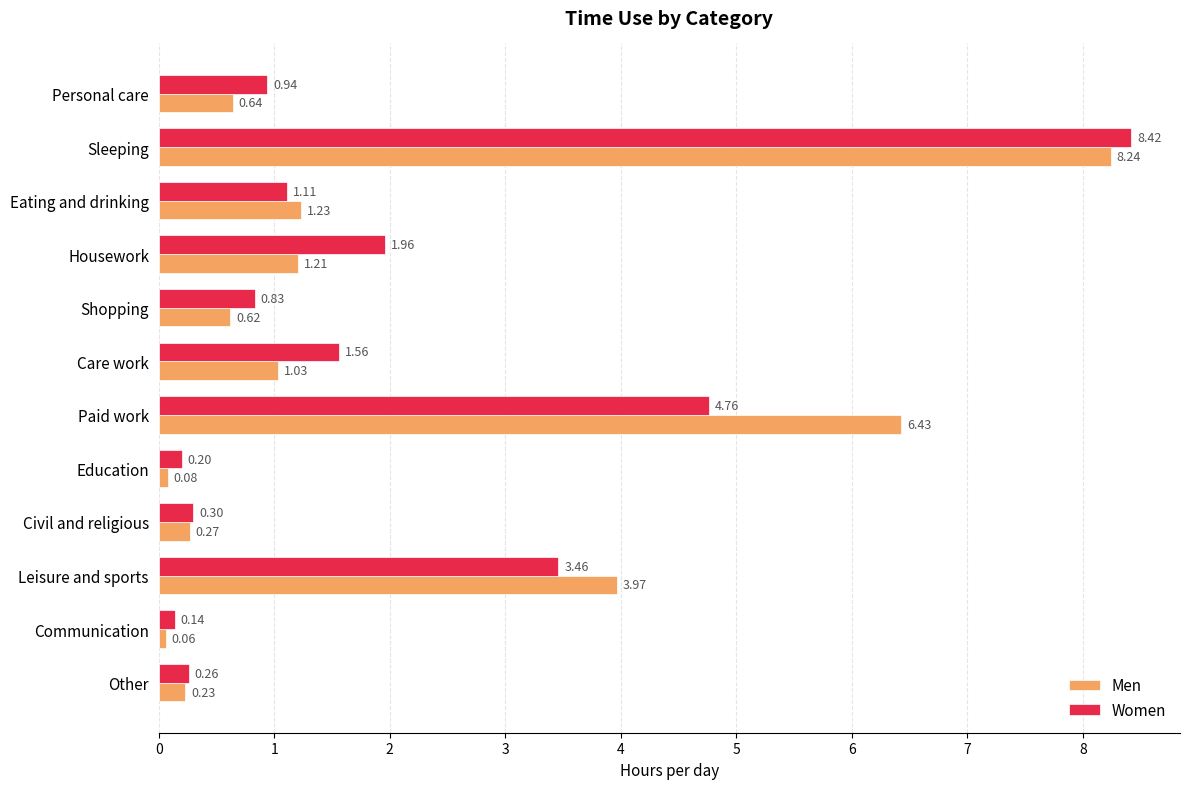

Rank the categories by Men value from highest to lowest.

Sleeping, Paid work, Leisure and sports, Eating and drinking, Housework, Care work, Personal care, Shopping, Civil and religious, Other, Education, Communication